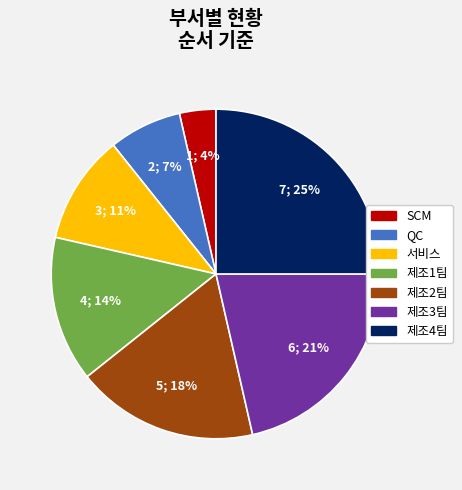

Does 제조4팀 account for over 50% of the chart?

No